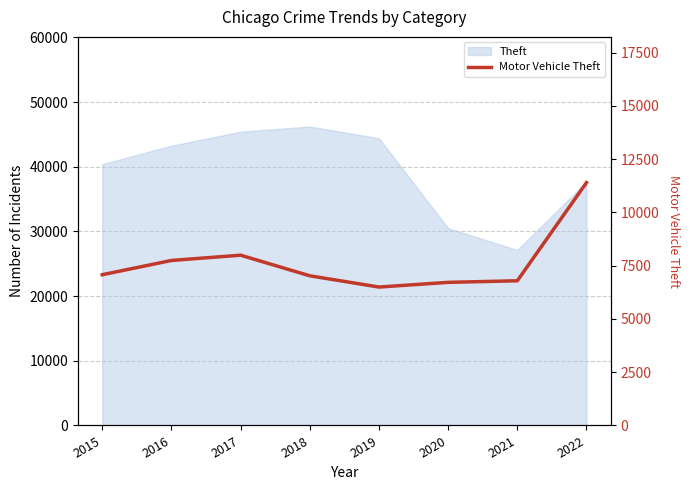

At which label does the data first exceed 7075?

2016